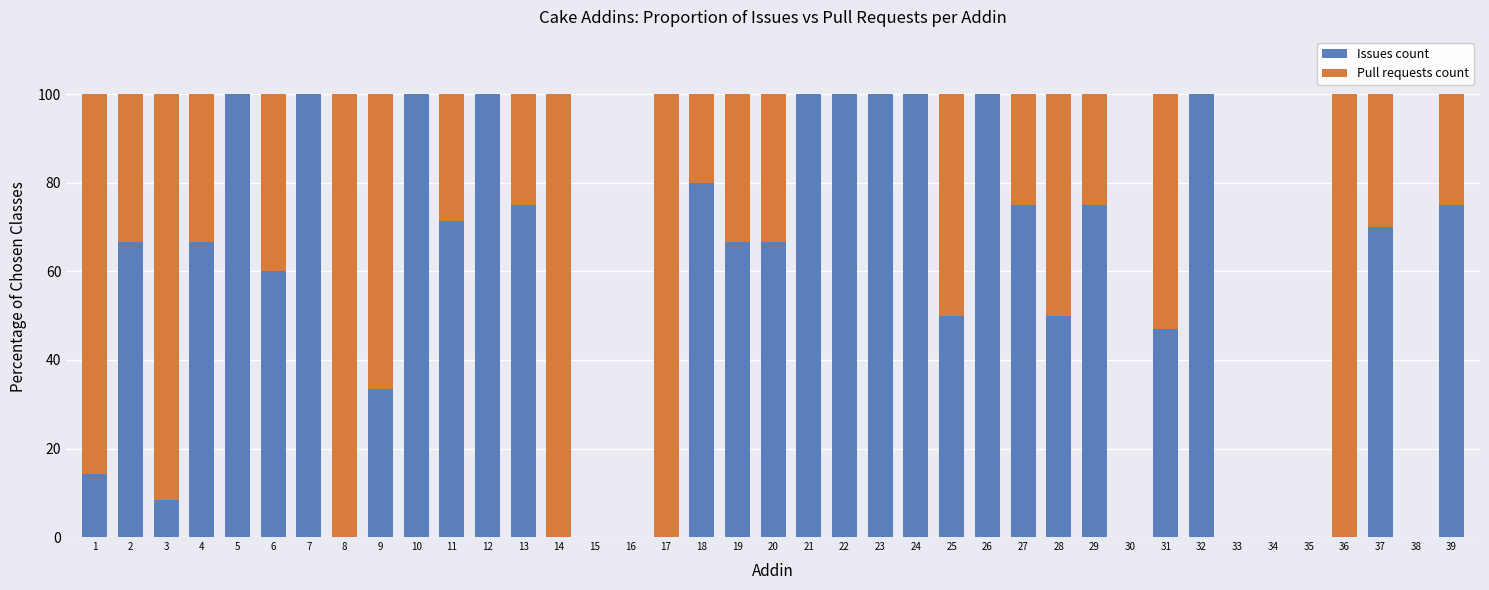

Read the Issues count value at 7.

100.0